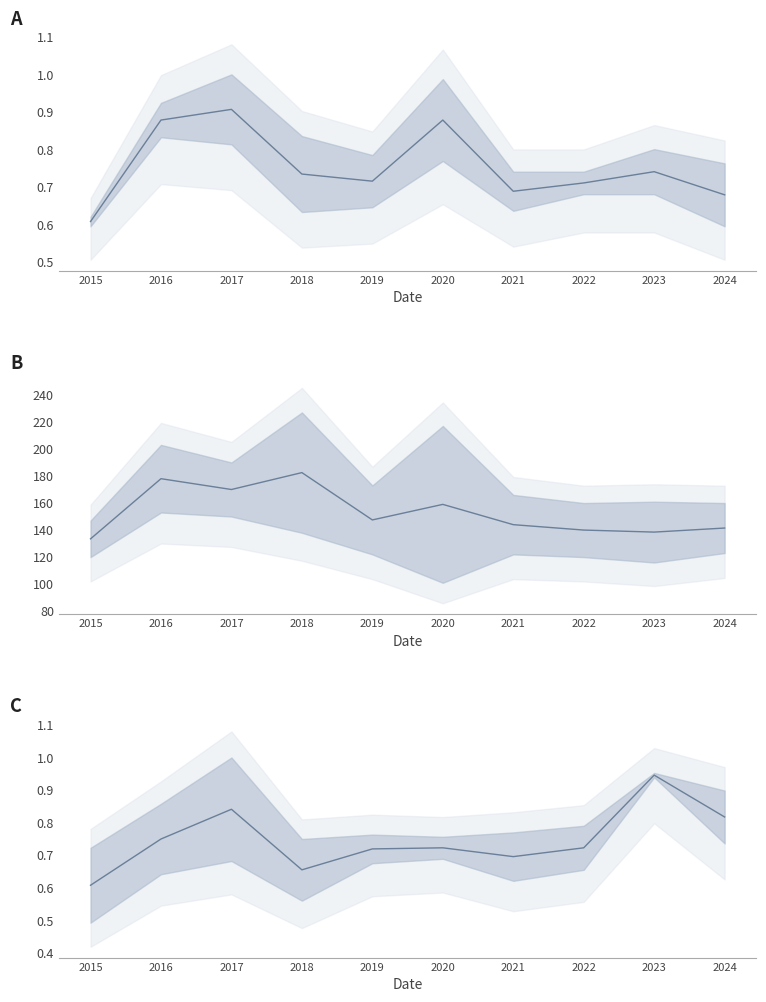

What is the difference between the Grand Crossing / Chatham mid values at 2024 and 2020?

0.1